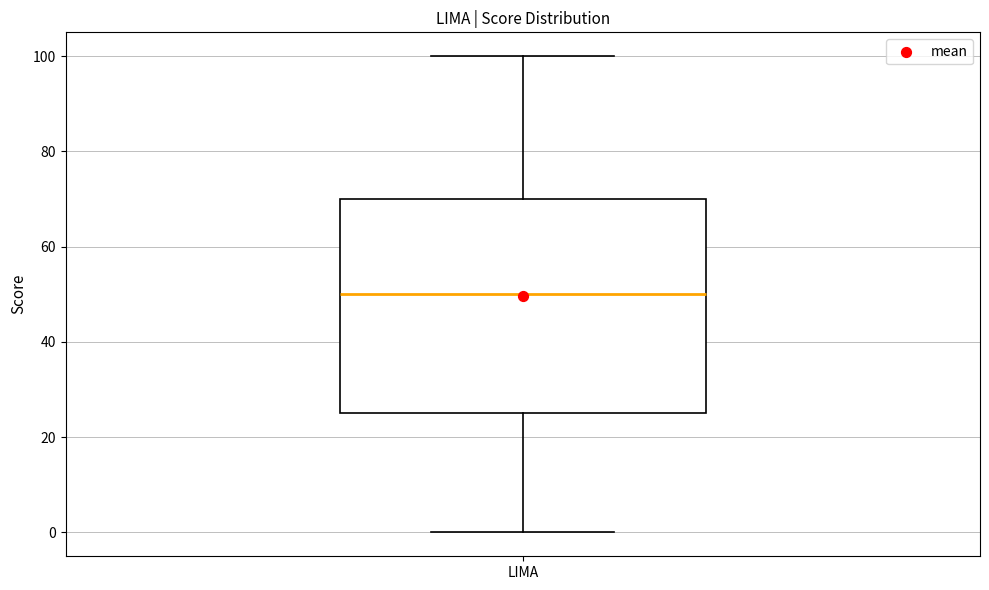

Where is the upper edge of the box for LIMA on the y-axis? The values are not printed on the chart, so give them approximately, as read against the axis.

70